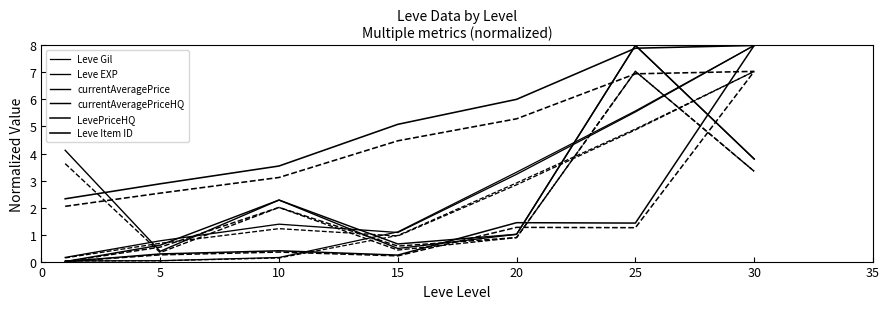

How many lines are shown in the chart?

12